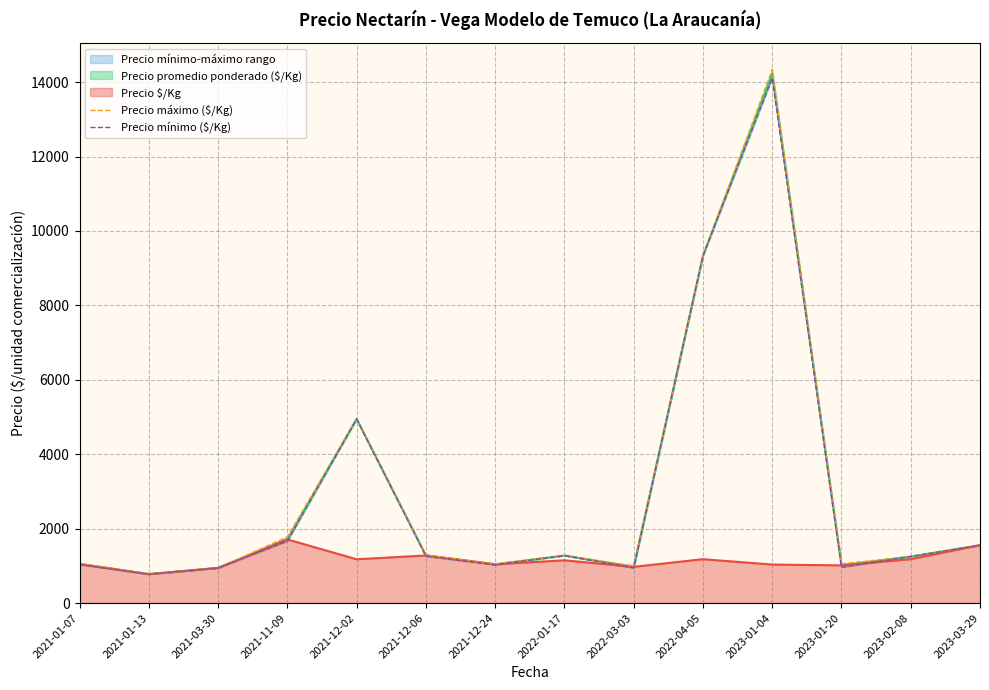

What is the maximum value shown in the chart?

14333.3